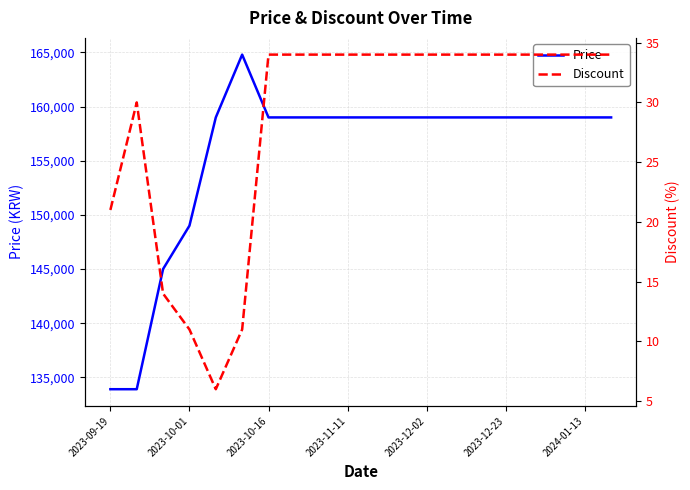

Count the Discount values in the range 30 to 34.

15